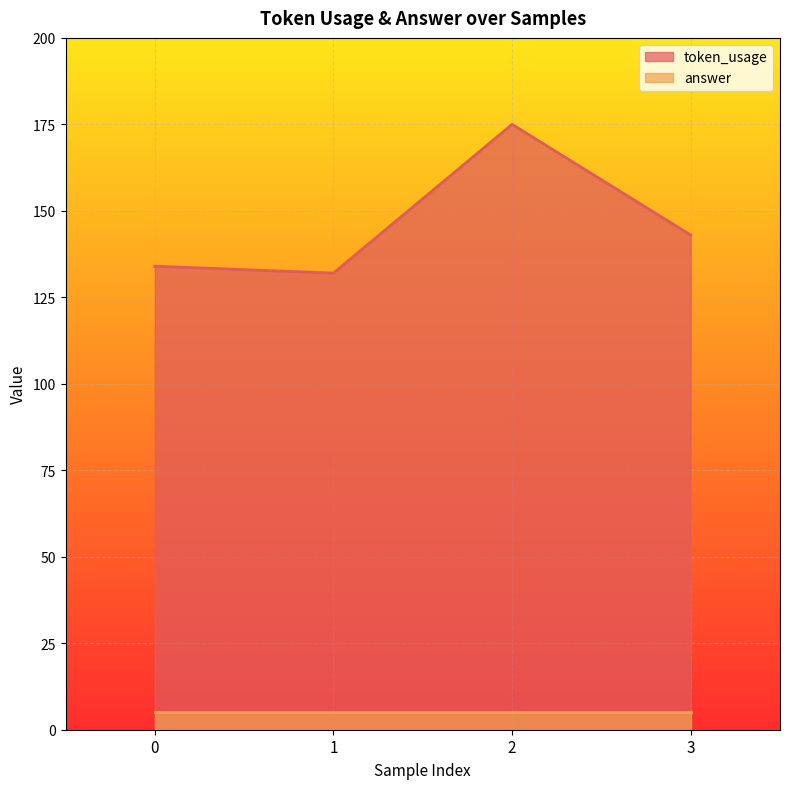

What is the change in value from 0 to 2?

+41